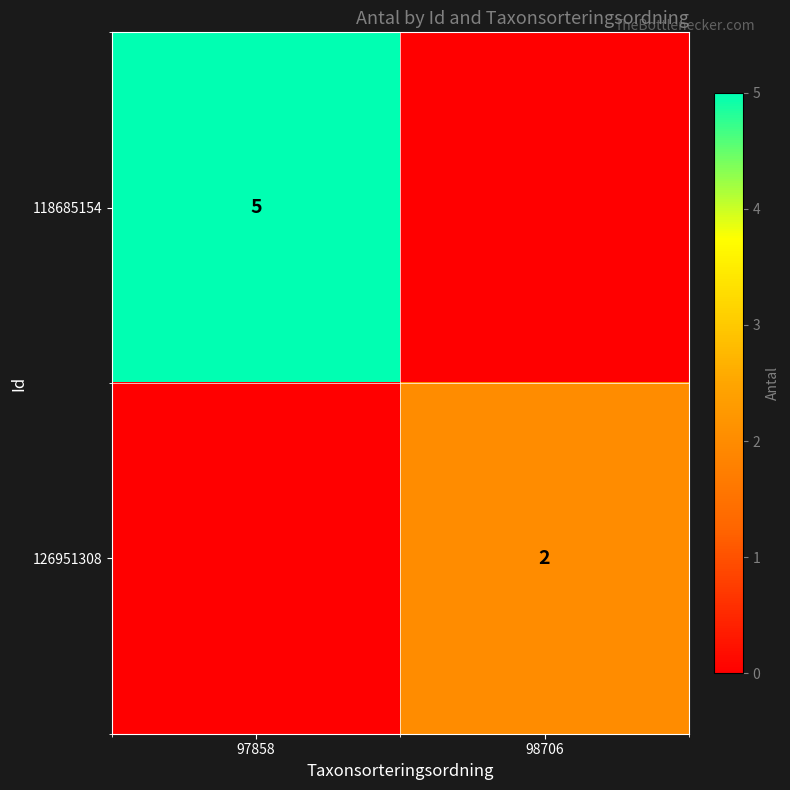

Is it true that 126951308 equals 2 at 98706?

True